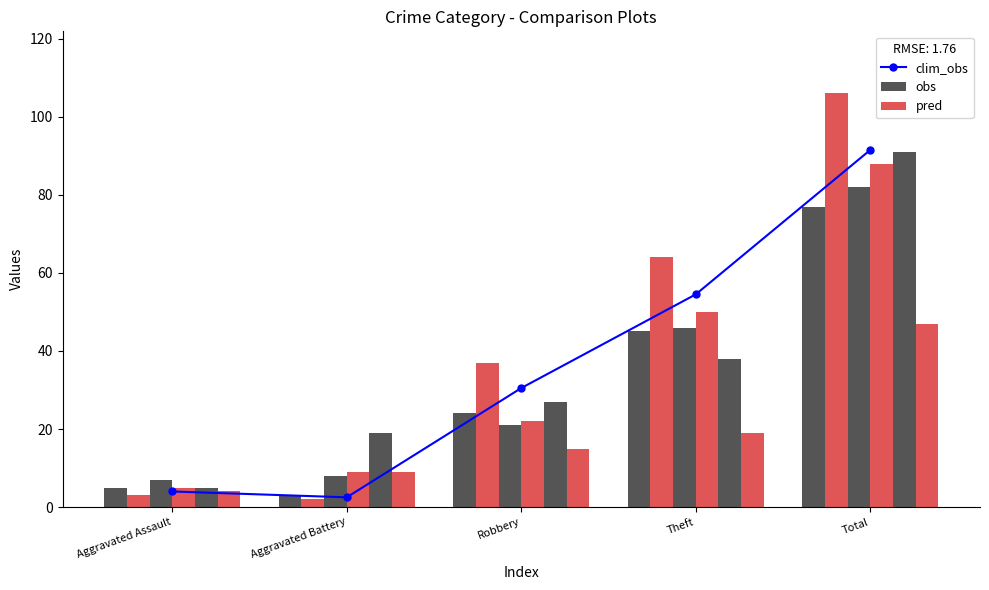

What is the minimum value shown in the chart?

2.0